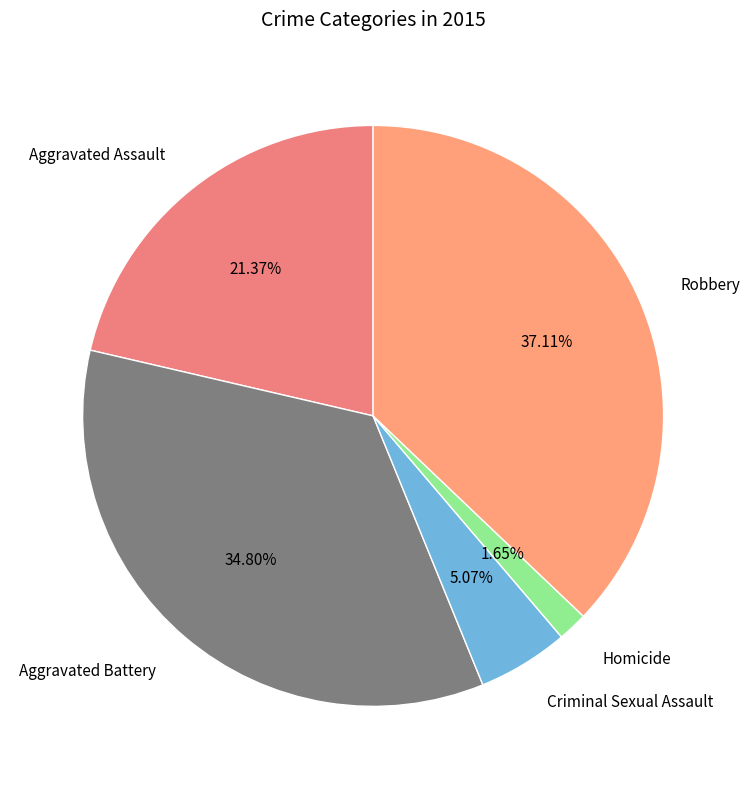

Does any single category account for the majority?

No